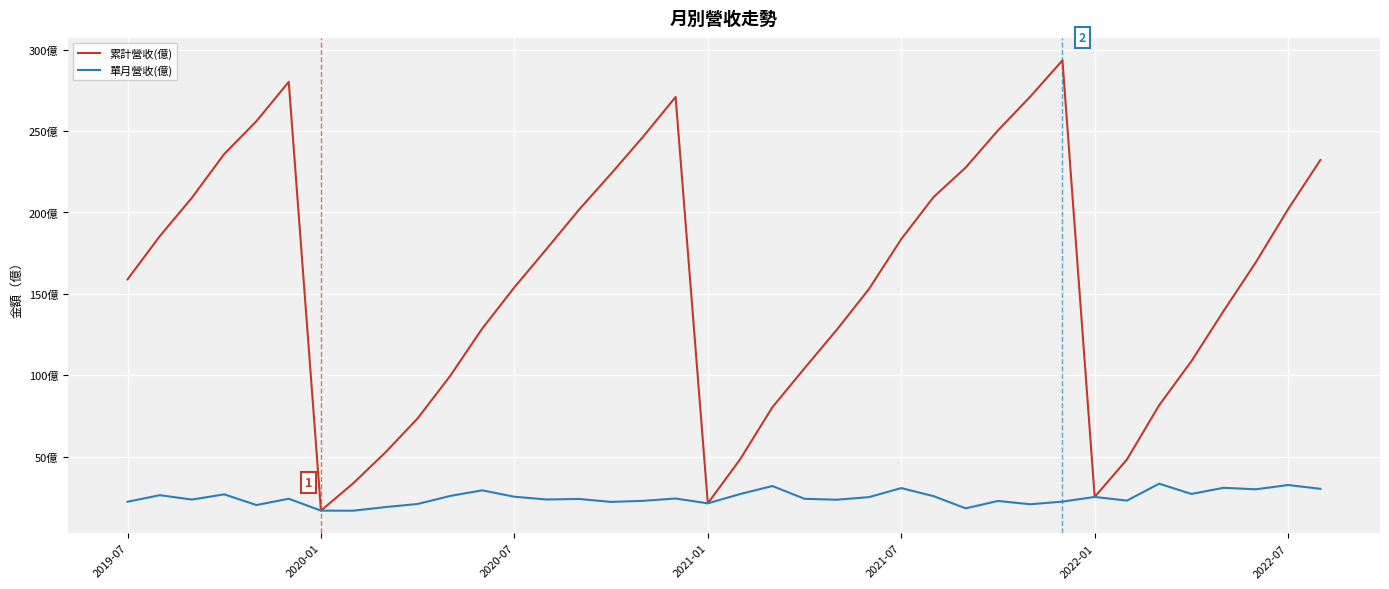

What is the maximum value for 單月營收(億)?

33.4